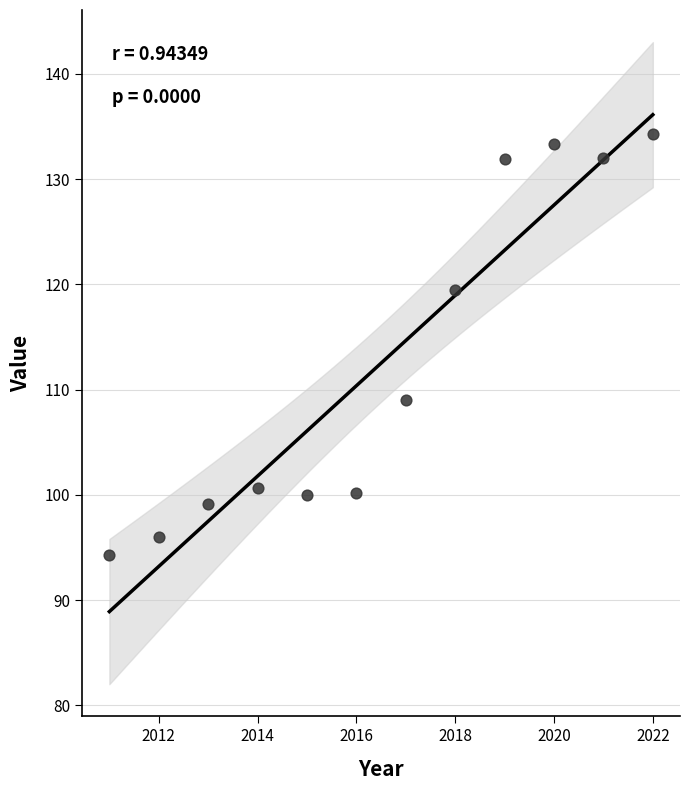

What is the average Y value?

112.5